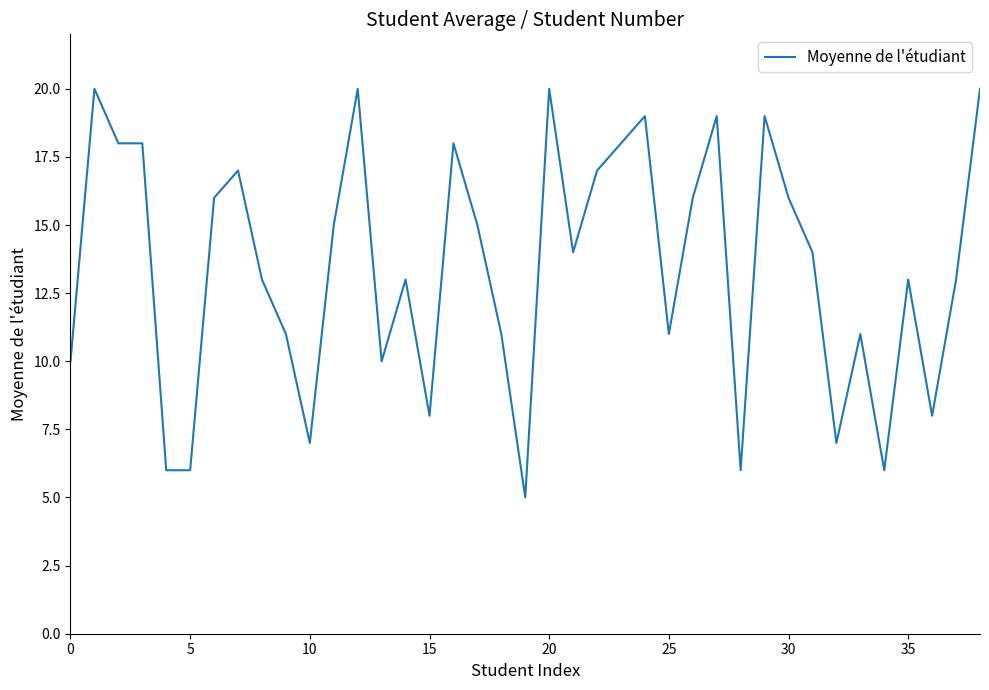

What is the minimum value shown in the chart?

5